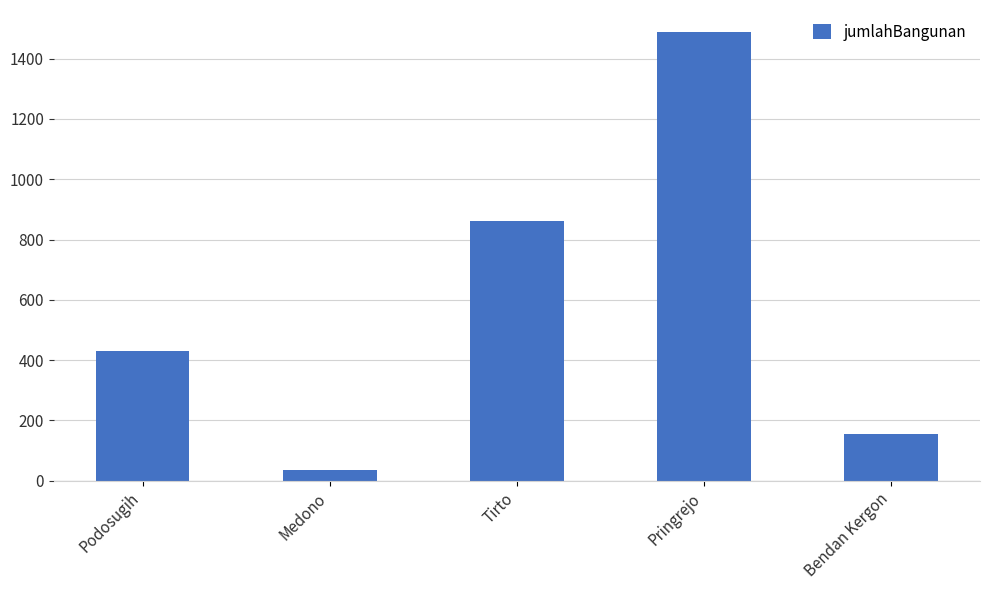

What is the difference between the second highest and second lowest values?

707